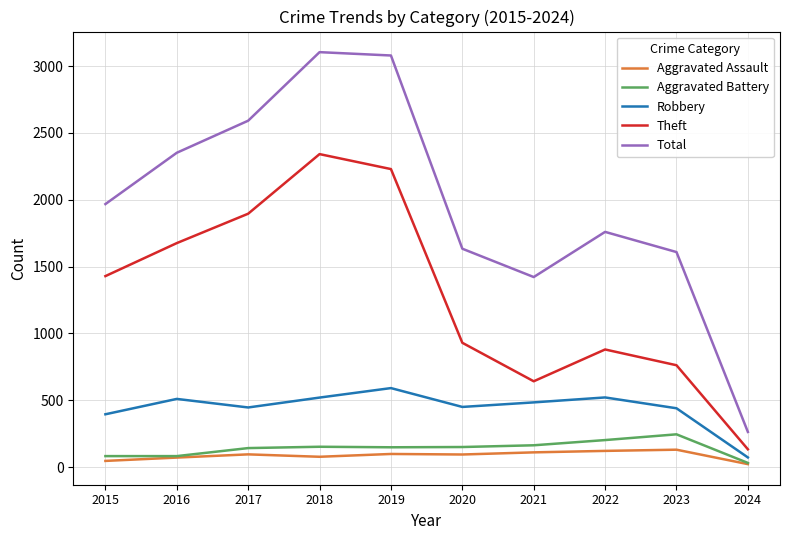

Which series has the largest total across all categories?

Total